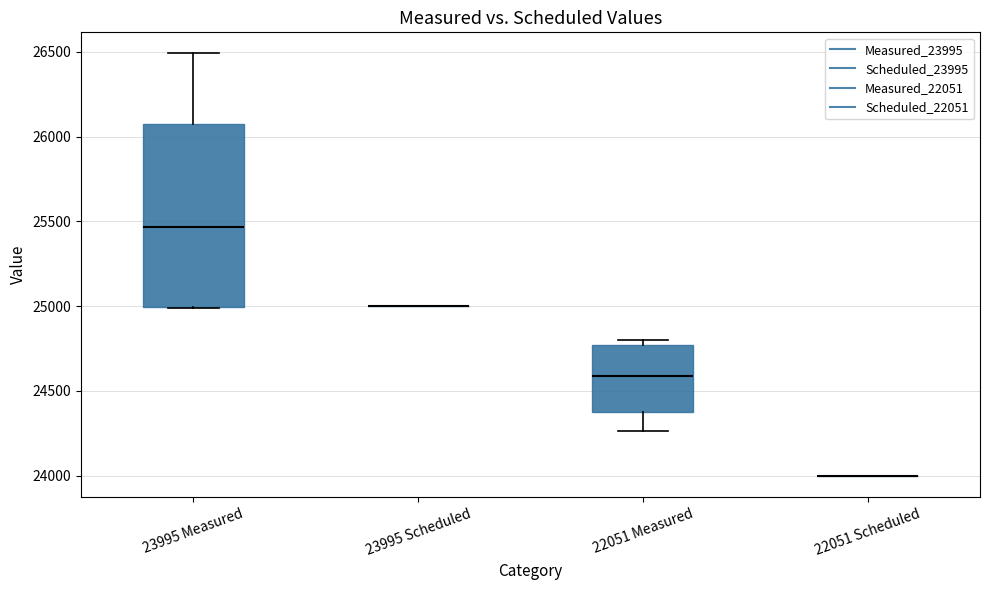

Reading left to right, read every box against the y-axis: the position of its median line, the range the box covers, and the ends of its whiskers. The values are not printed on the chart, so give them approximately, as read against the axis.

23995 Measured: median 25450, box 25000 to 26050, whiskers 25000 to 26500
23995 Scheduled: box collapsed to a line at 25000, whiskers 25000 to 25000
22051 Measured: median 24600, box 24400 to 24750, whiskers 24250 to 24800
22051 Scheduled: box collapsed to a line at 24000, whiskers 24000 to 24000